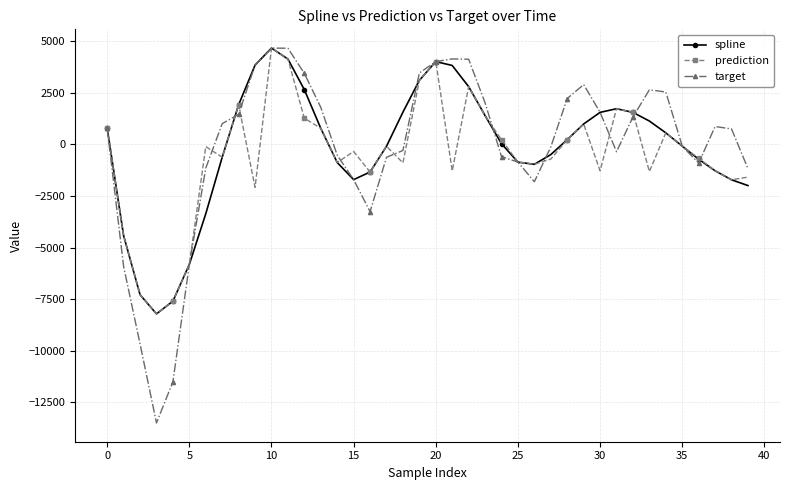

Which series has the widest spread of values?

target